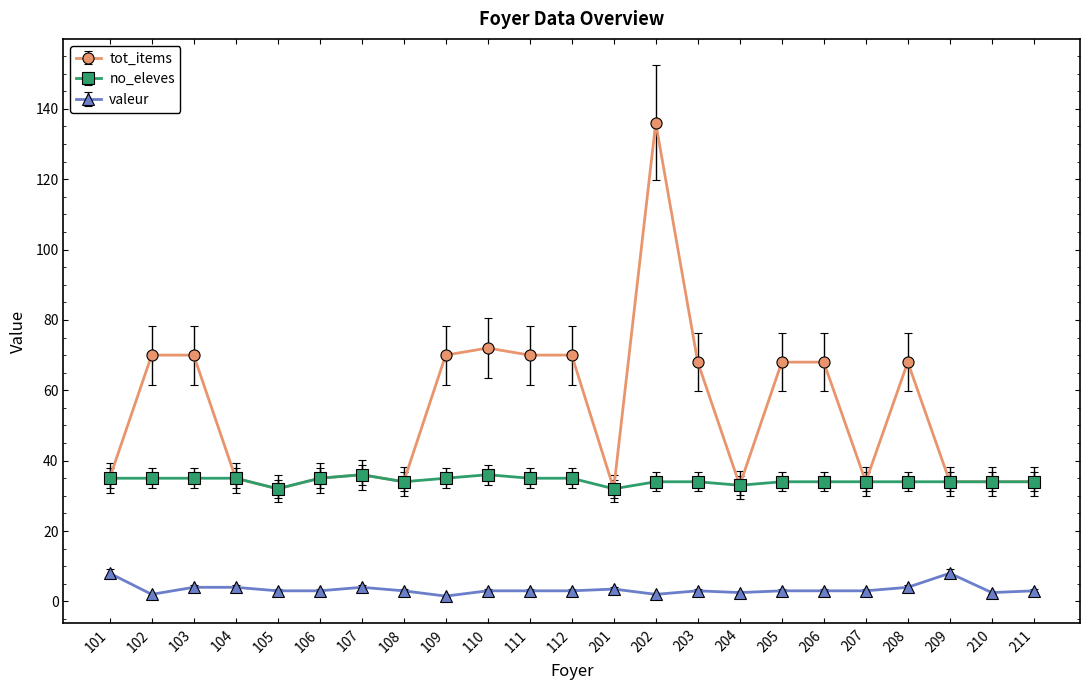

Is it true that no_eleves equals 11.4 at 201?

False